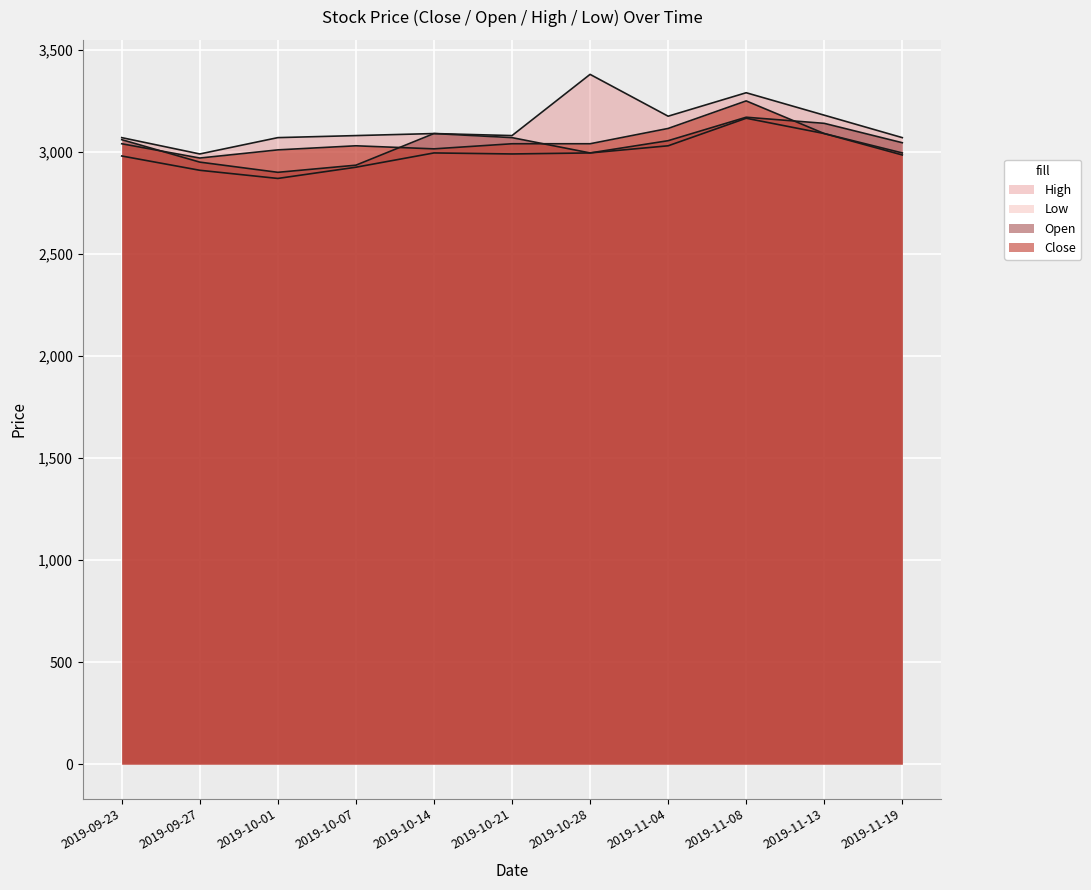

How many lines are shown in the chart?

4